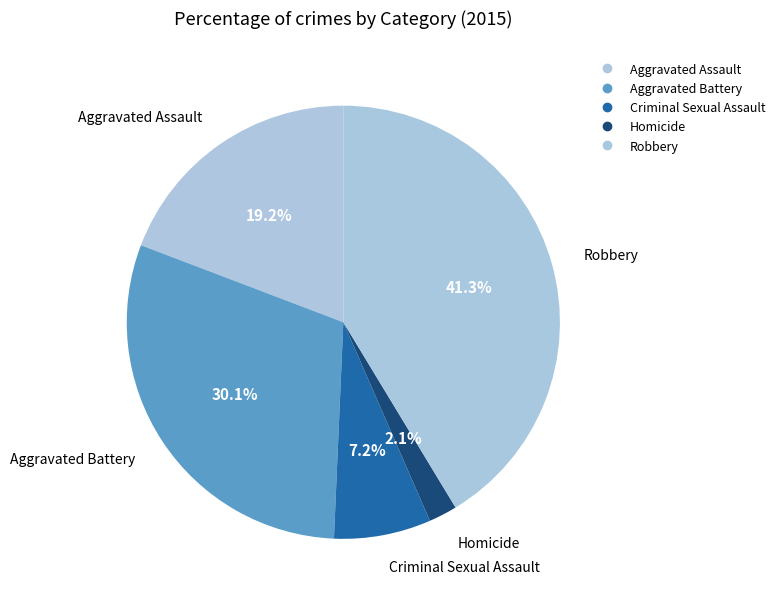

What is the total percentage of Aggravated Battery and Homicide?

32.2%